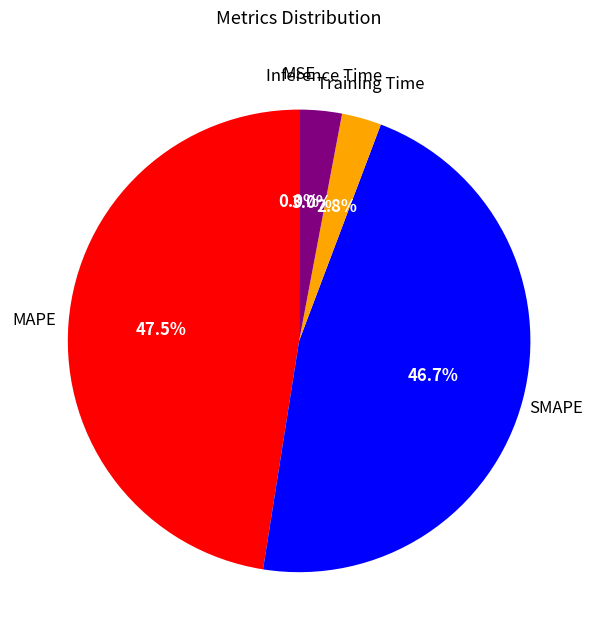

Is there a majority slice in this chart?

No